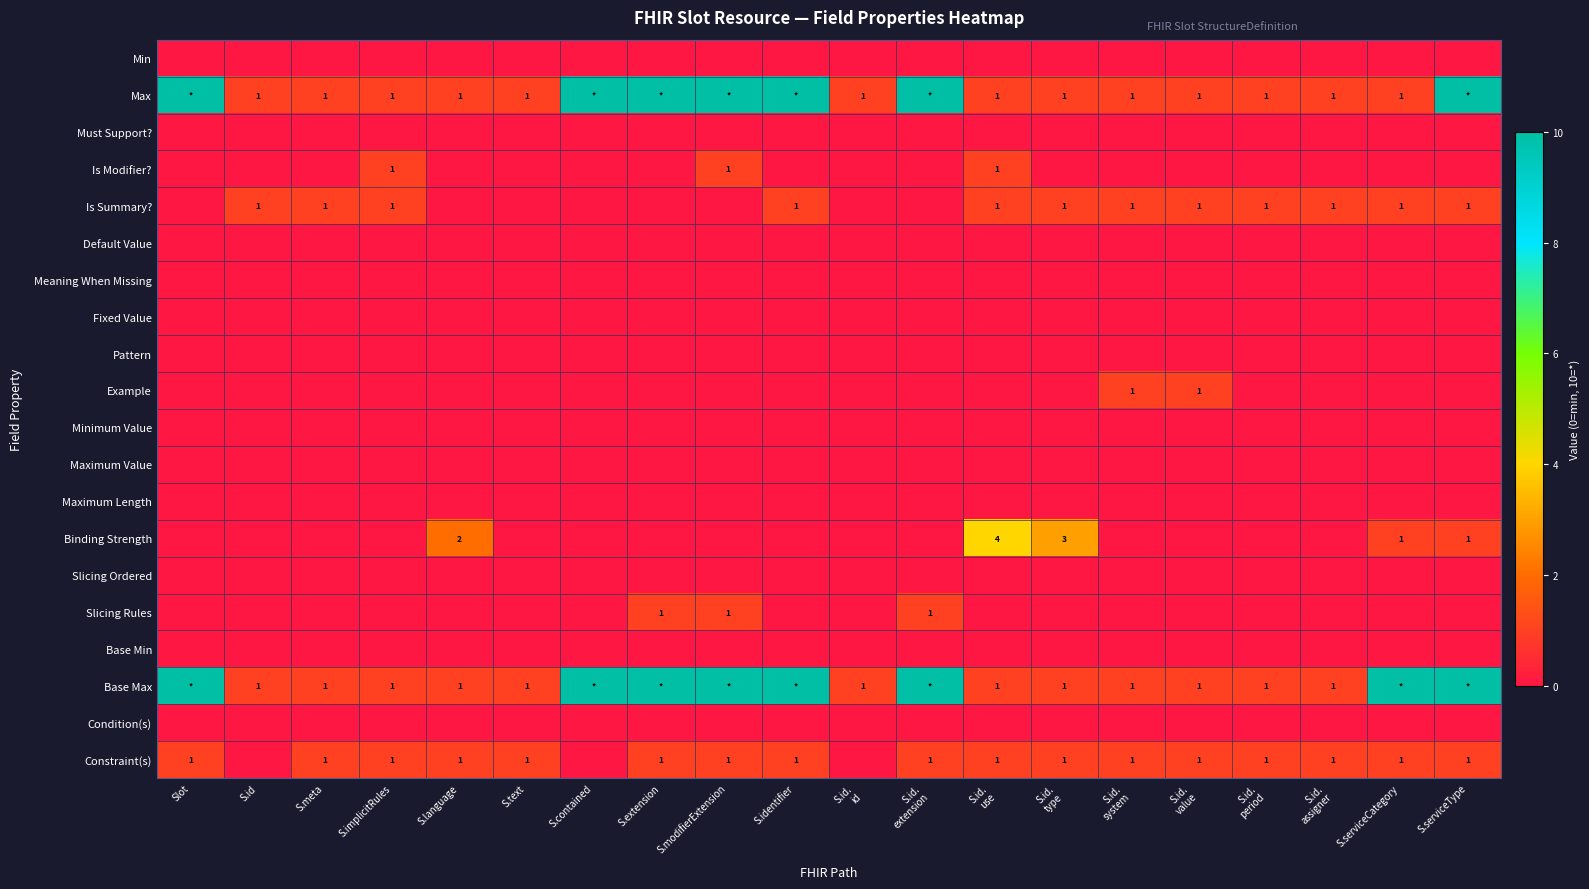

The Constraint(s) series shows 2 at S.extension. True or false?

False